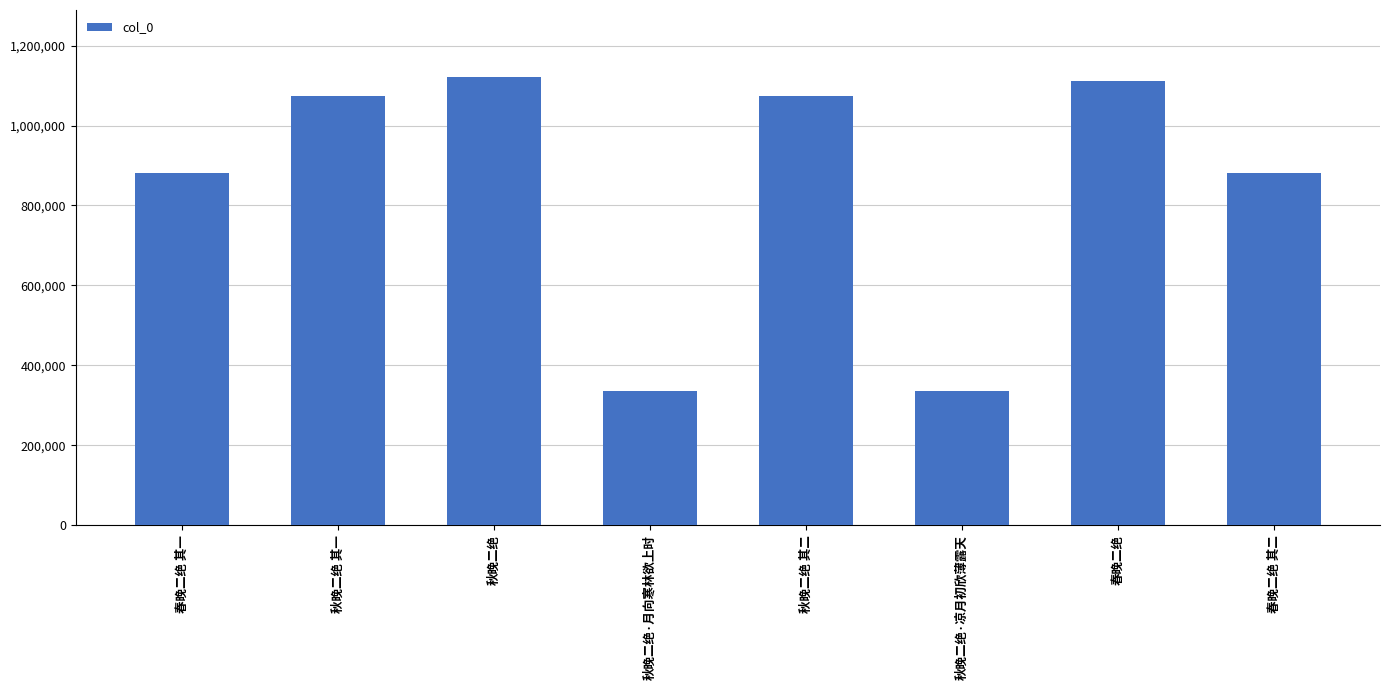

Is it true that the value at 秋晚二绝 其一 is 1074749?

True